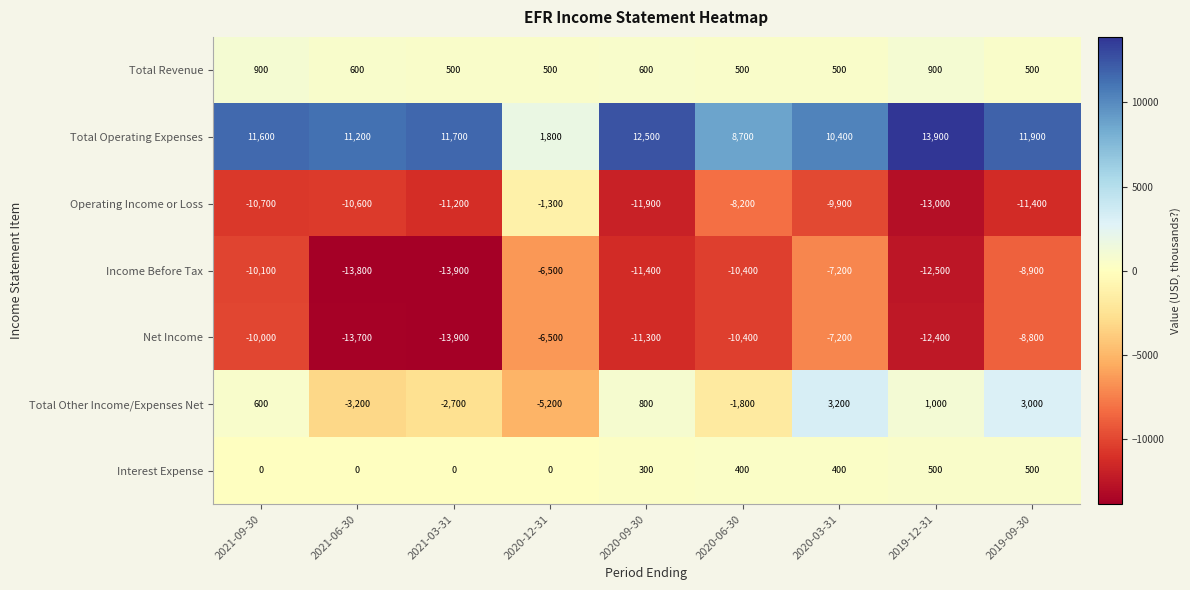

List the labels in order of Total Other Income/Expenses Net value, smallest first.

2020-12-31, 2021-06-30, 2021-03-31, 2020-06-30, 2021-09-30, 2020-09-30, 2019-12-31, 2019-09-30, 2020-03-31